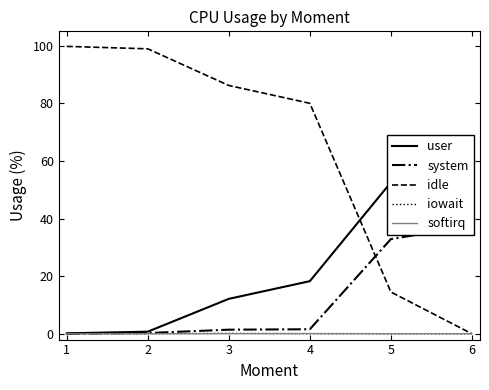

True or false: idle and iowait intersect in this chart.

False